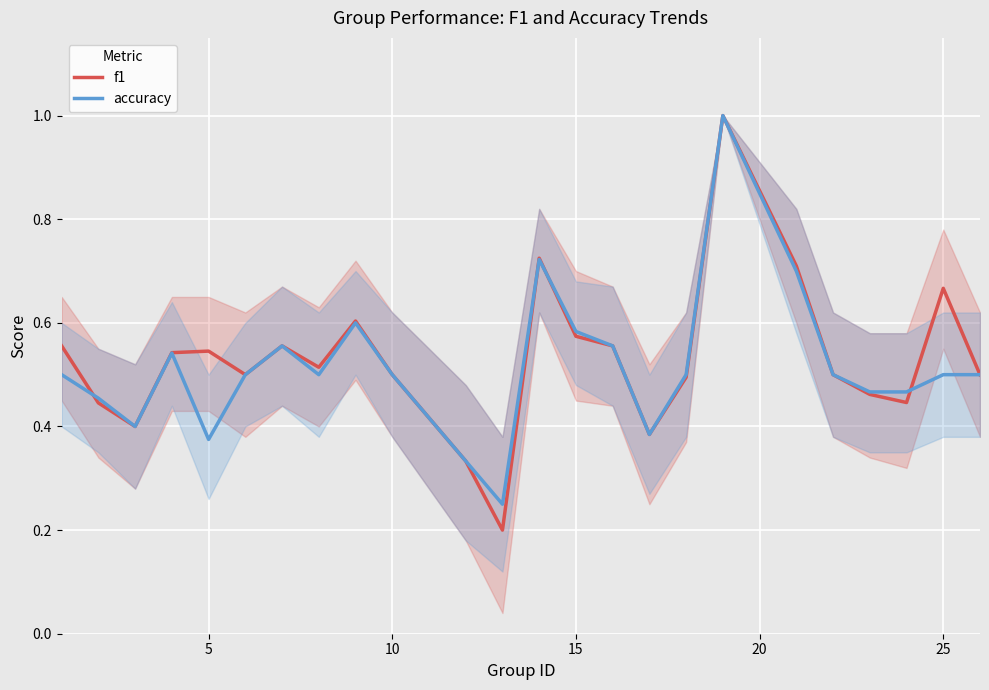

Which series has the widest spread of values?

f1